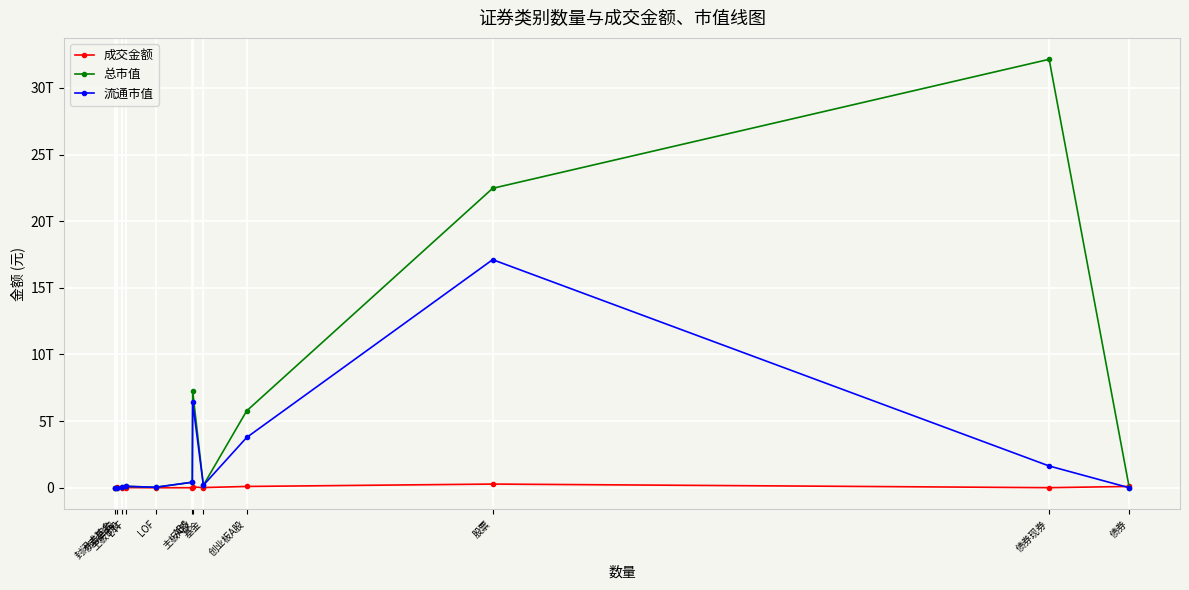

What are all the series names shown in the legend?

成交金额, 总市值, 流通市值